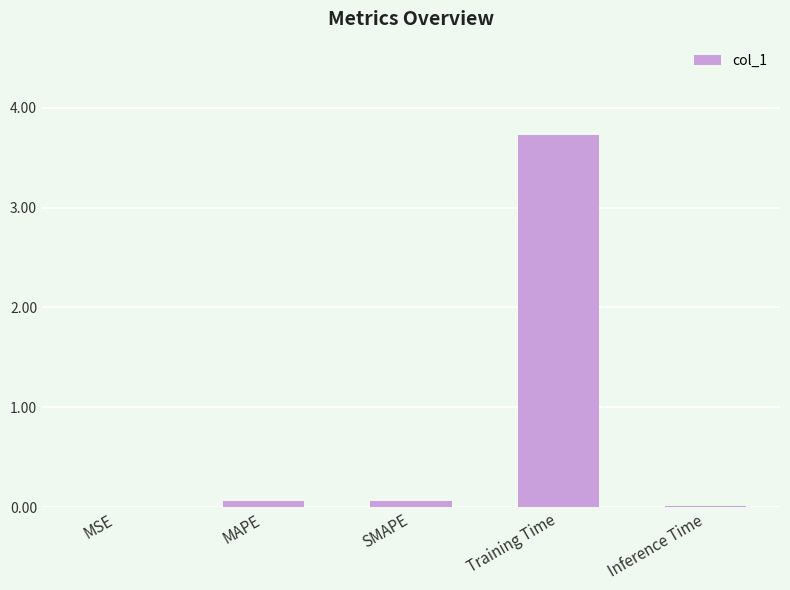

Is it true that the value at MSE is 0.0?

True